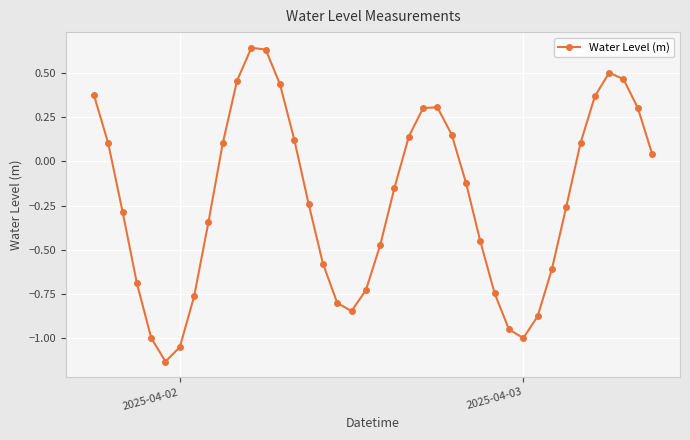

How many points are higher than both their immediate neighbors (excluding endpoints)?

3